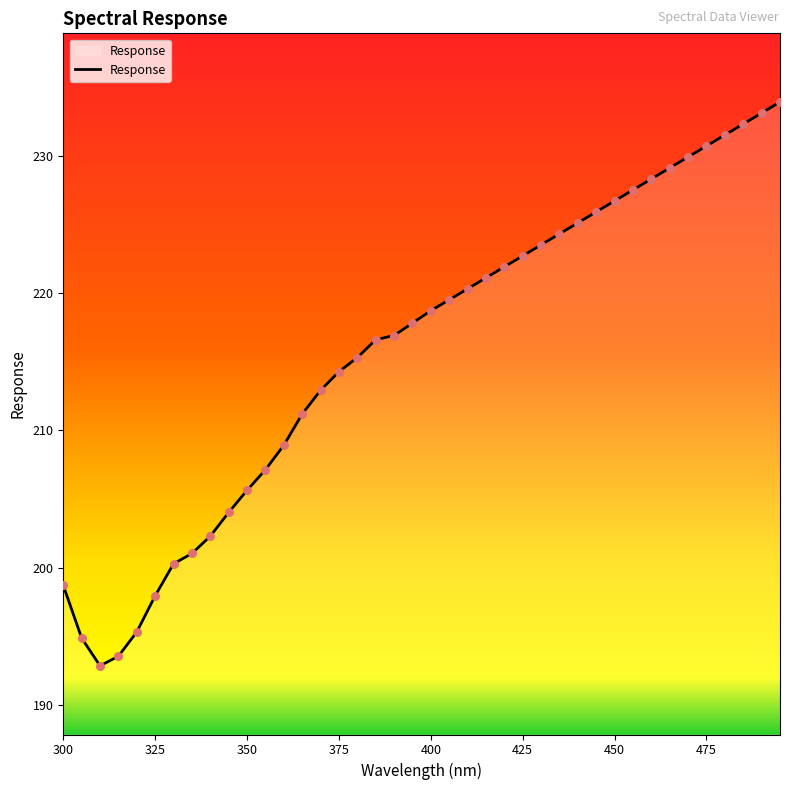

What is the maximum value shown in the chart?

233.9